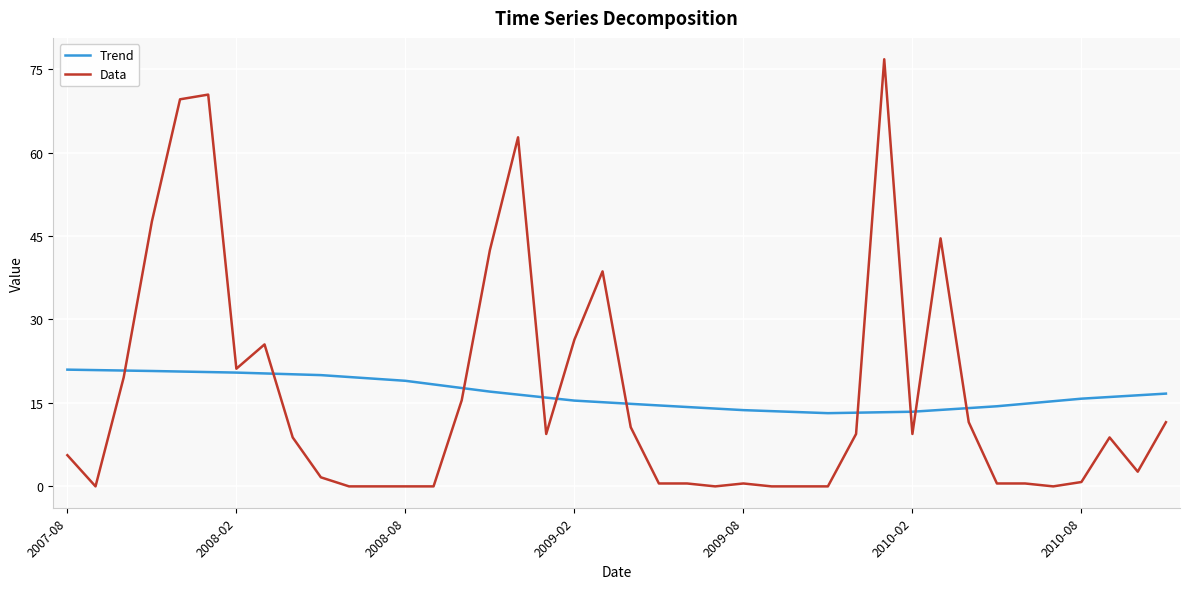

What is the maximum value for Data?

76.8